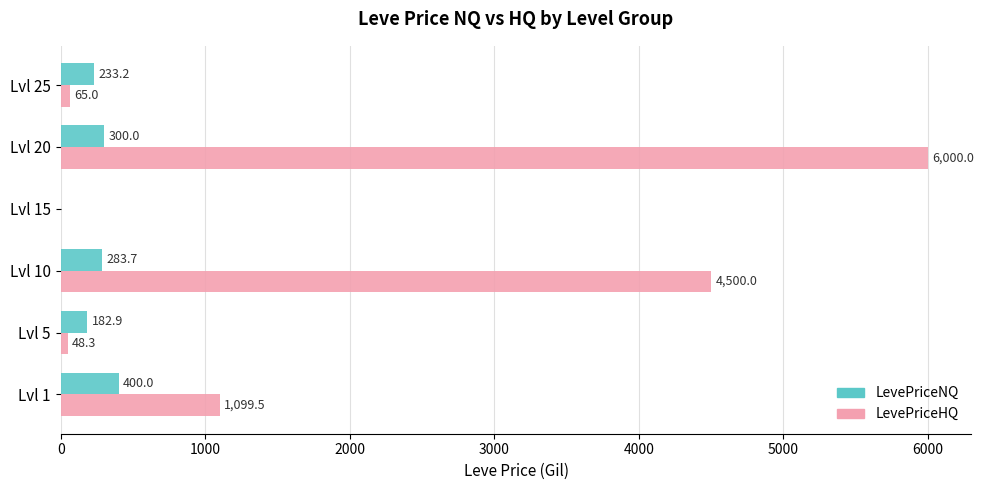

The value of LevePriceHQ at Lvl 10 is 4500.0. True or false?

True